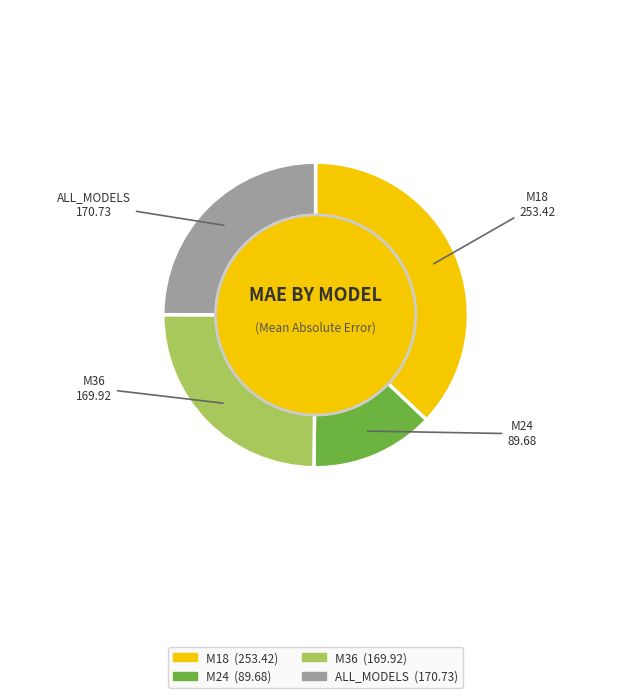

What is the smallest slice in the pie chart?

M24